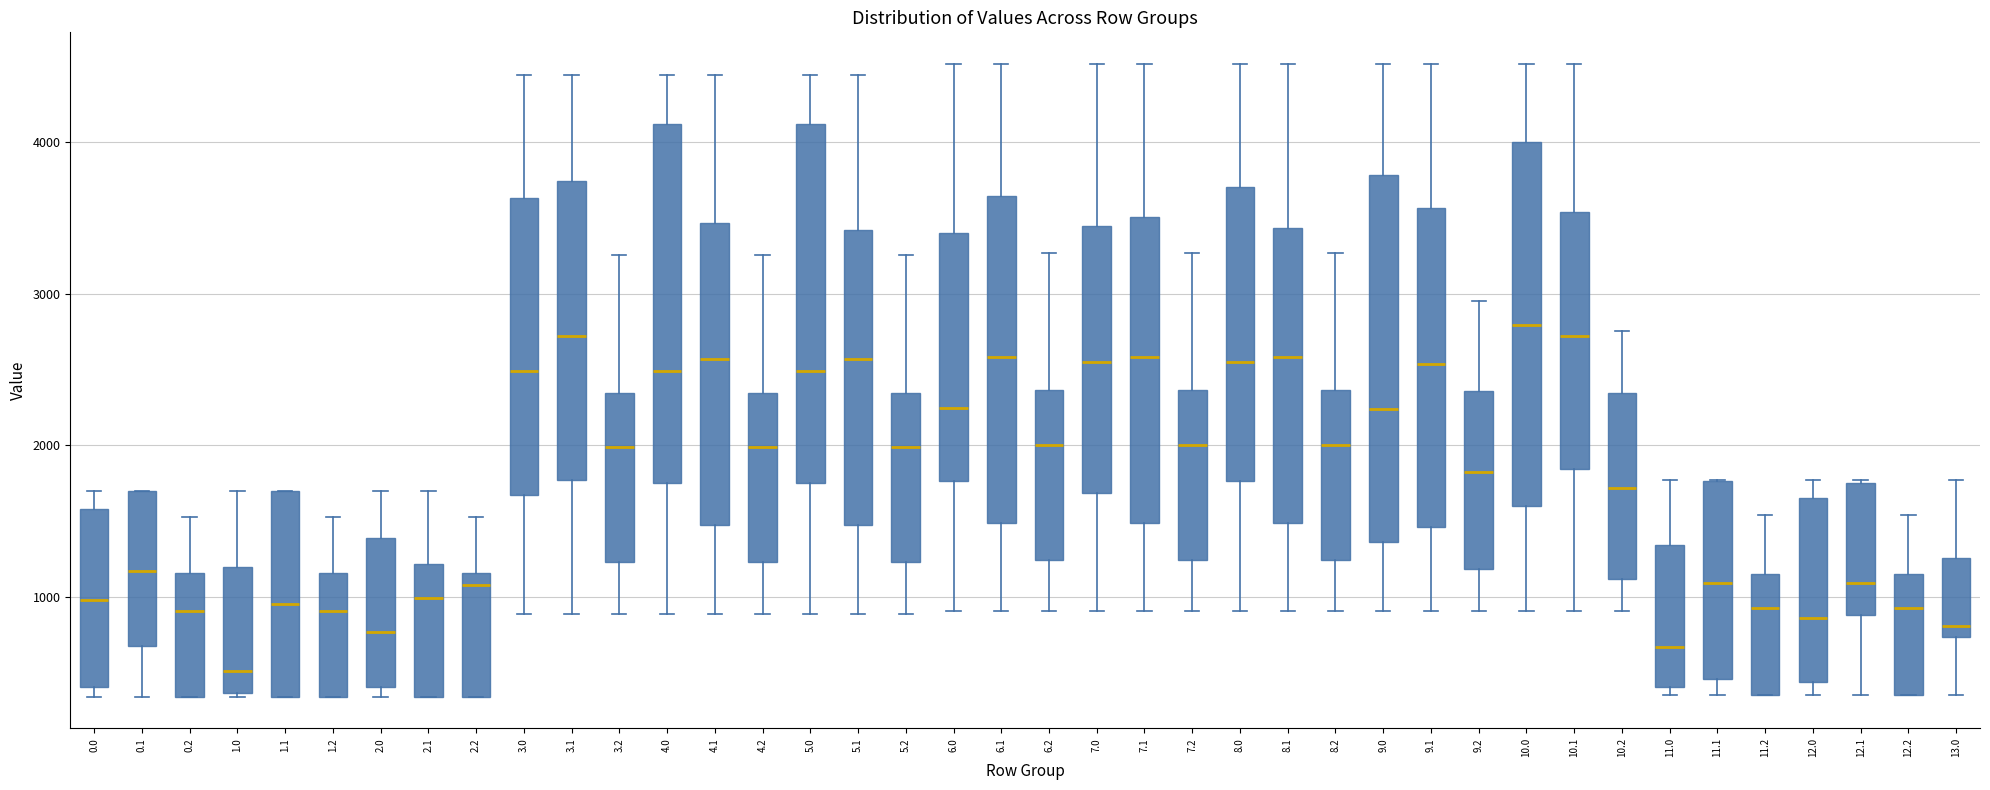

Where is the lower edge of the box at x = 10.1 on the y-axis? The values are not printed on the chart, so give them approximately, as read against the axis.

1800